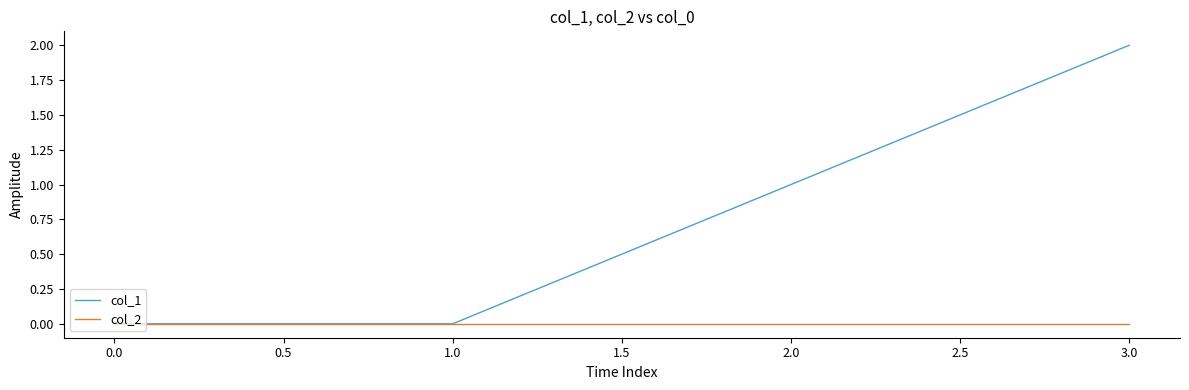

Count the number of data series in this chart.

2